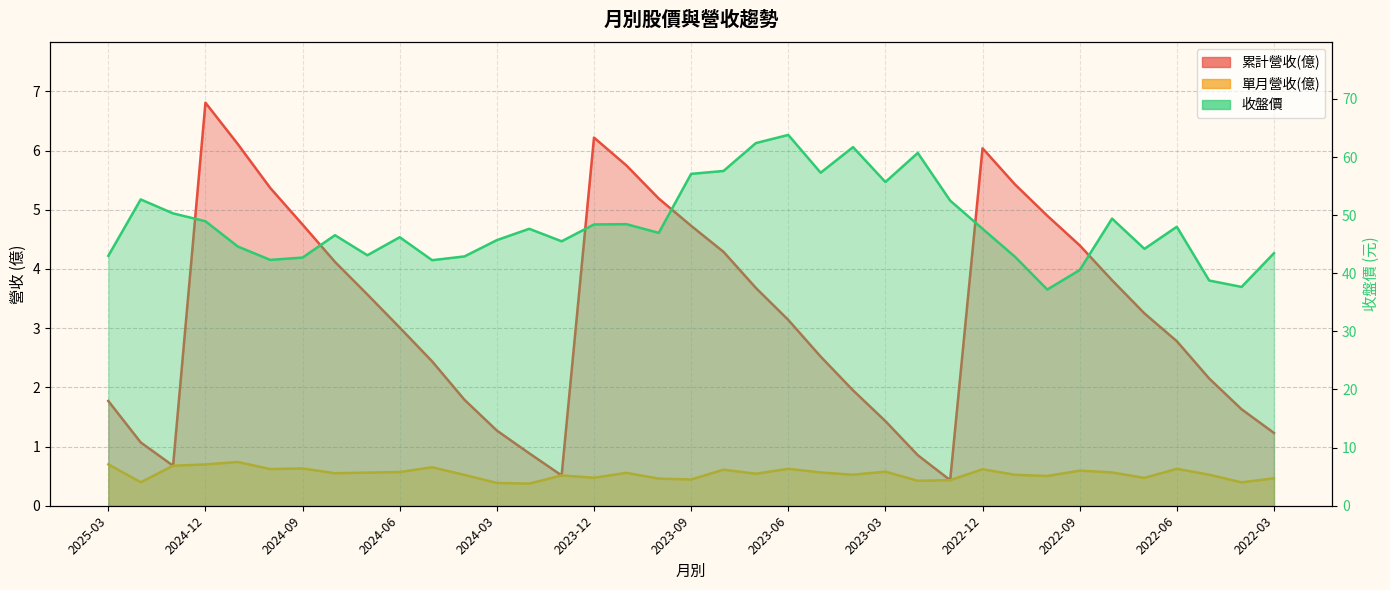

How many series are shown in this chart?

3